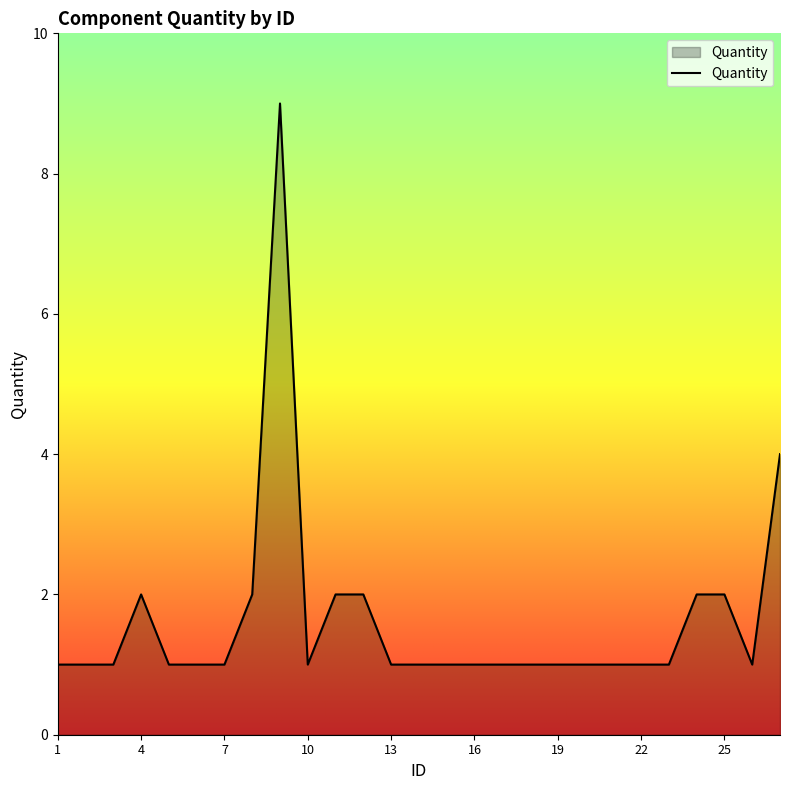

What is the greatest value displayed?

9